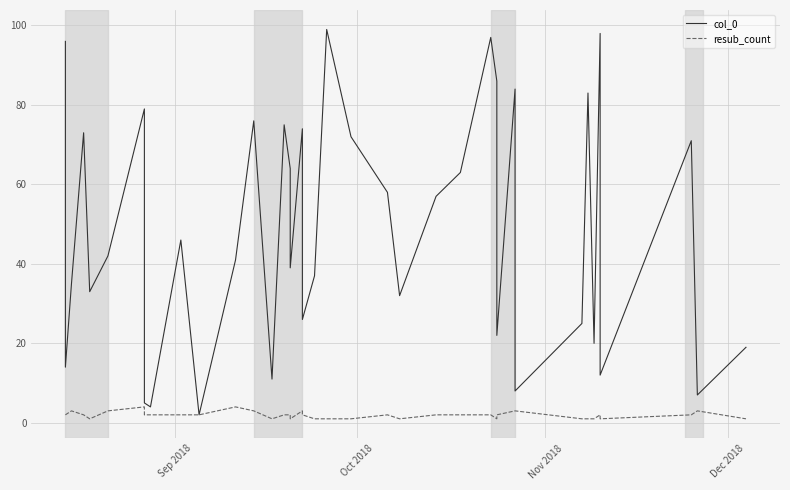

What is the maximum value shown in the chart?

99